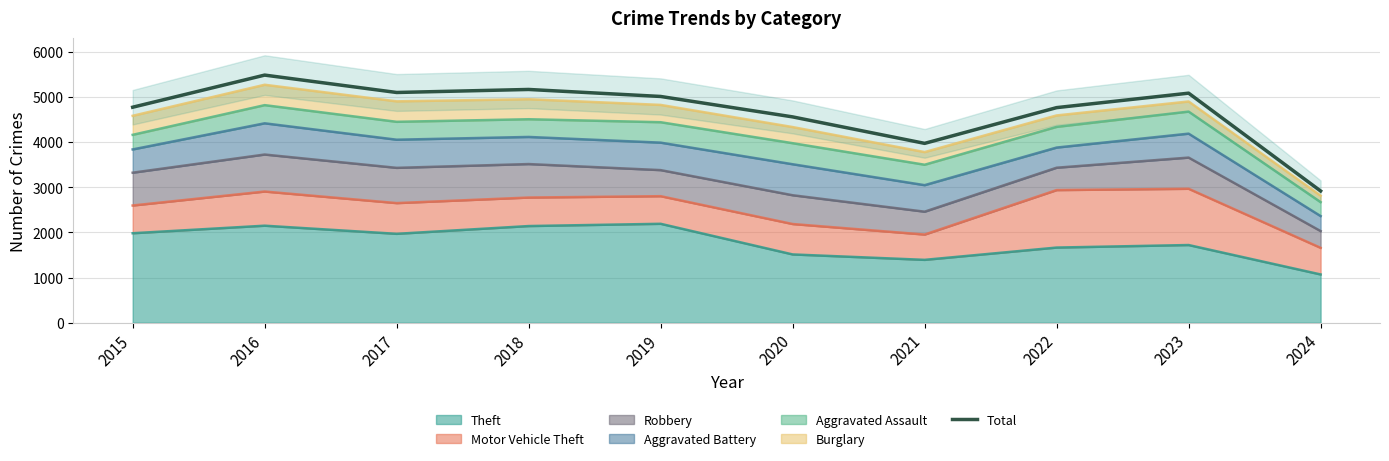

What is the value of the 3rd point from the left?

5096